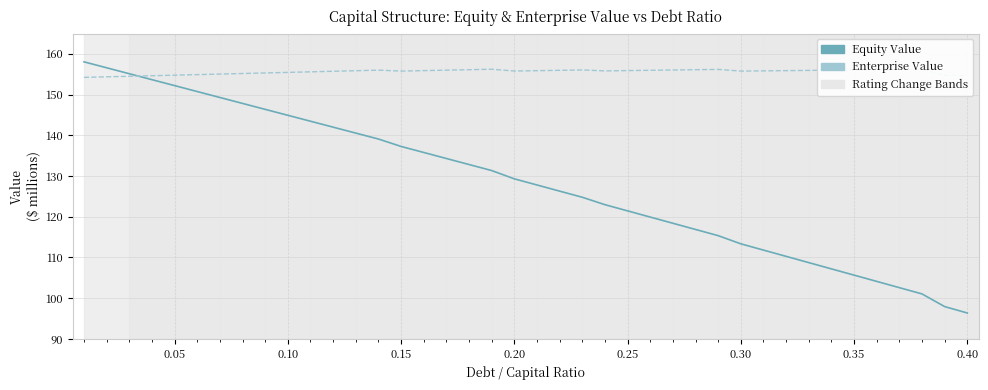

True or false: Equity Value has more than 0 interior local peaks.

False